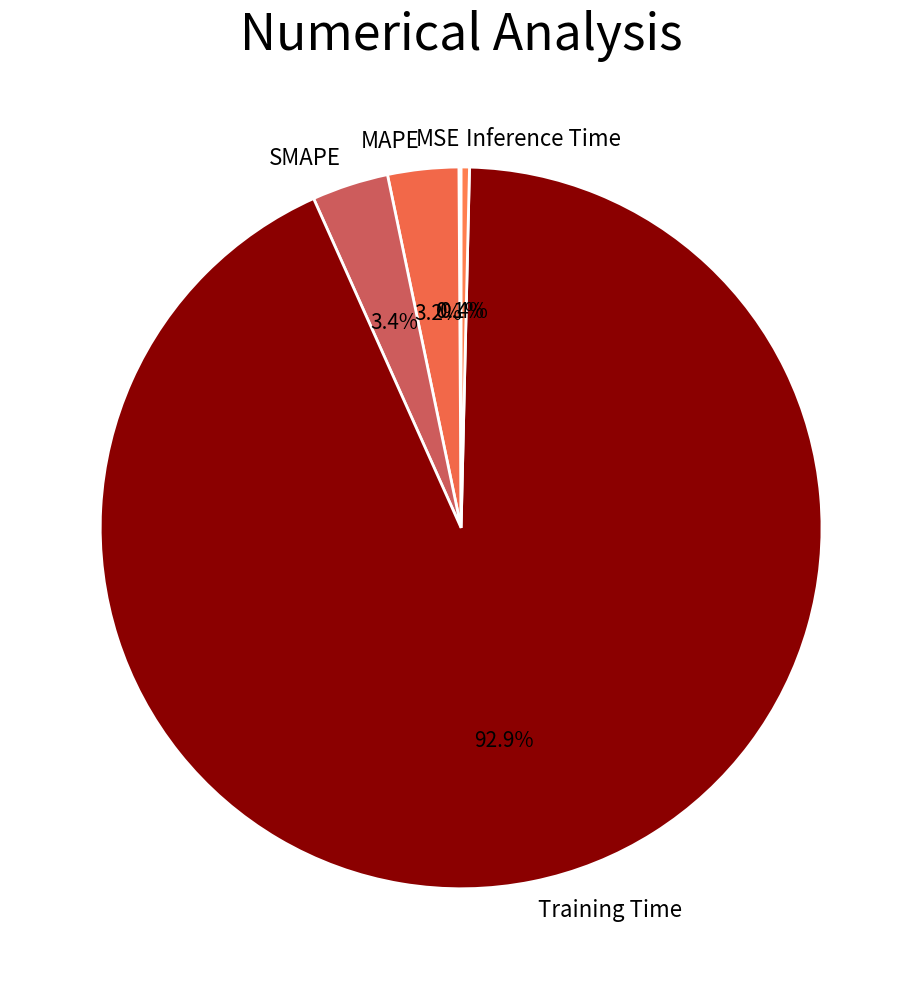

Which slice is the largest?

Training Time